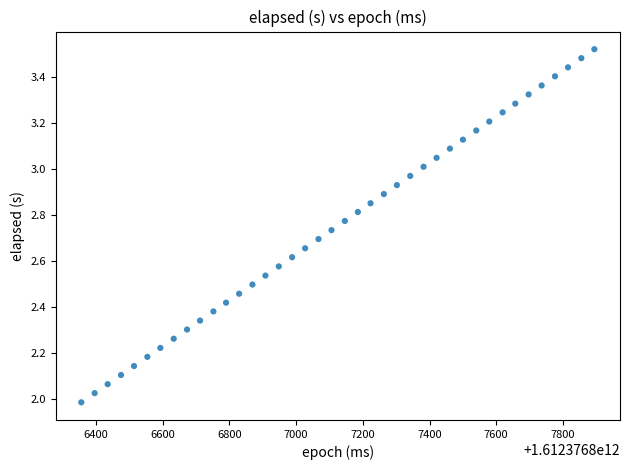

What is the range of Y values (max minus min)?

1.5